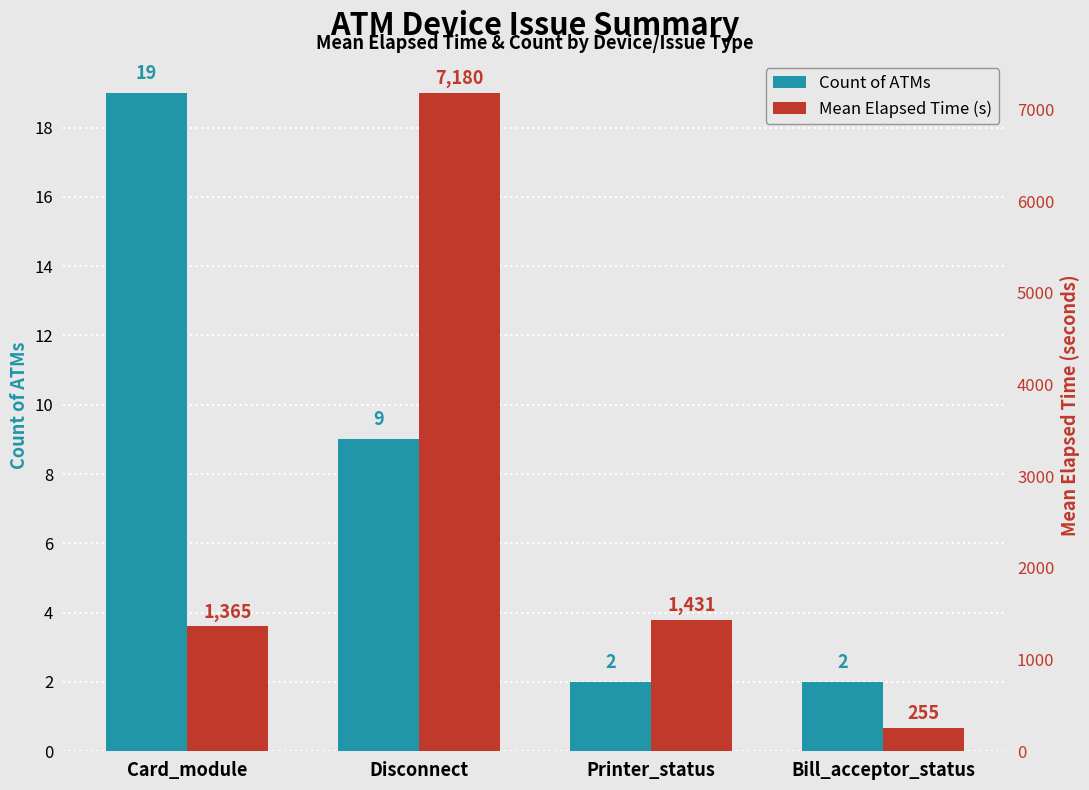

What position from the left is Card_module?

1